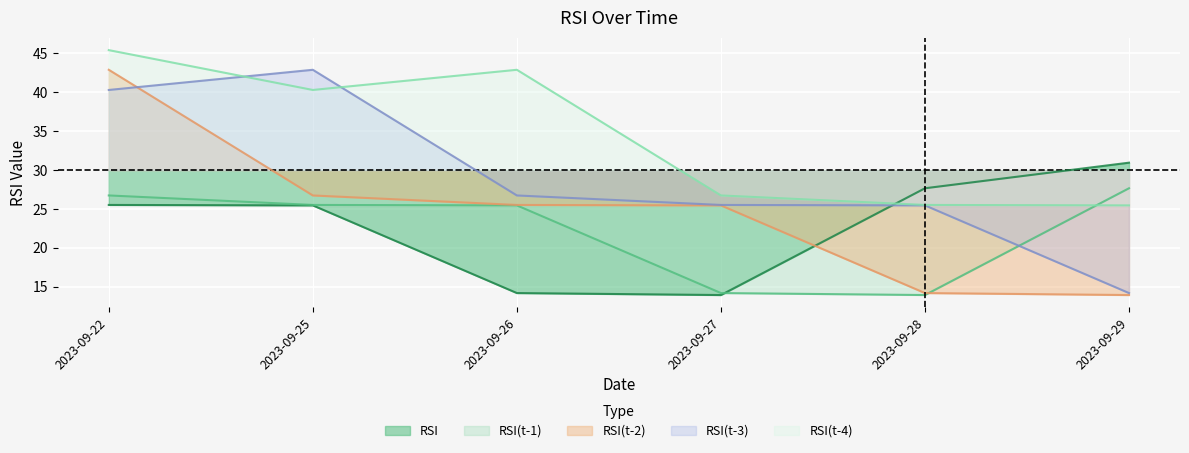

Rank the series at 2023-09-29 from lowest to highest value.

RSI(t-2), RSI(t-3), RSI(t-4), RSI(t-1), RSI